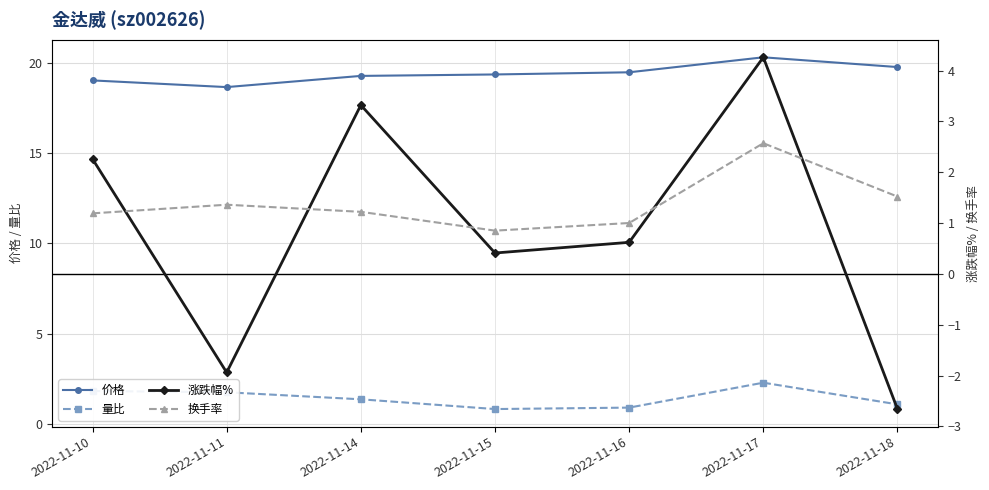

In 量比, how many points are higher than both neighbors (excluding endpoints)?

1